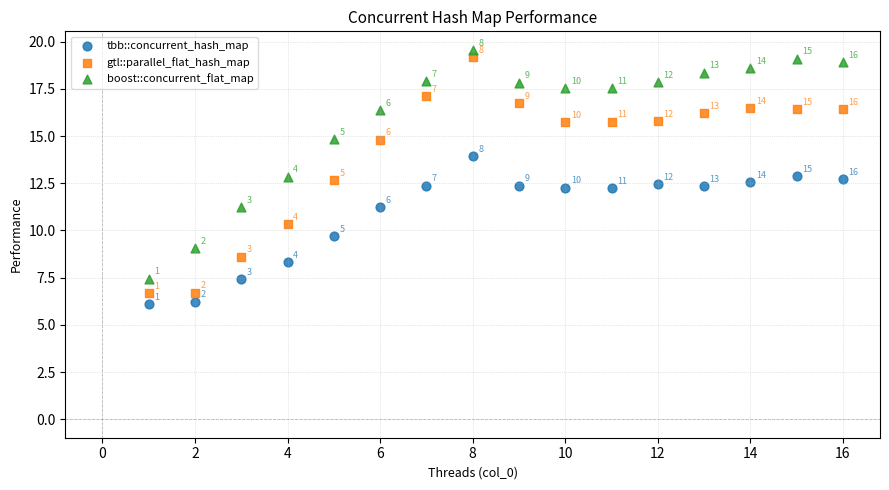

What are all the series names shown in the legend?

tbb::concurrent_hash_map, gtl::parallel_flat_hash_map, boost::concurrent_flat_map